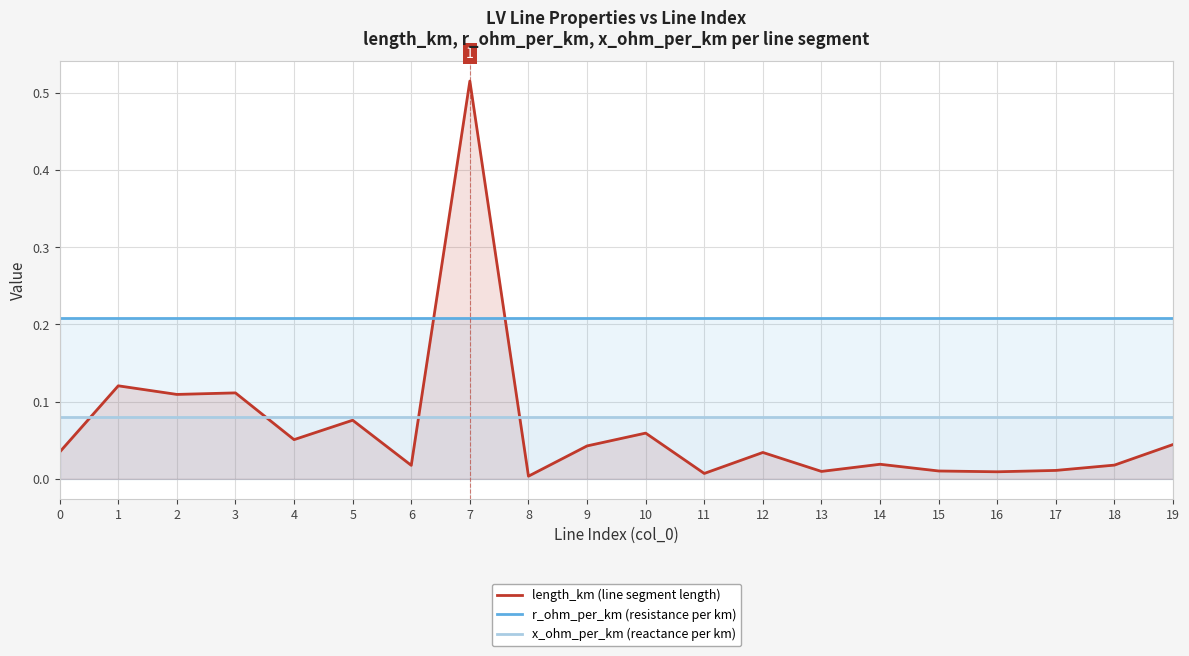

True or false: x_ohm_per_km (reactance per km) and r_ohm_per_km (resistance per km) intersect in this chart.

False